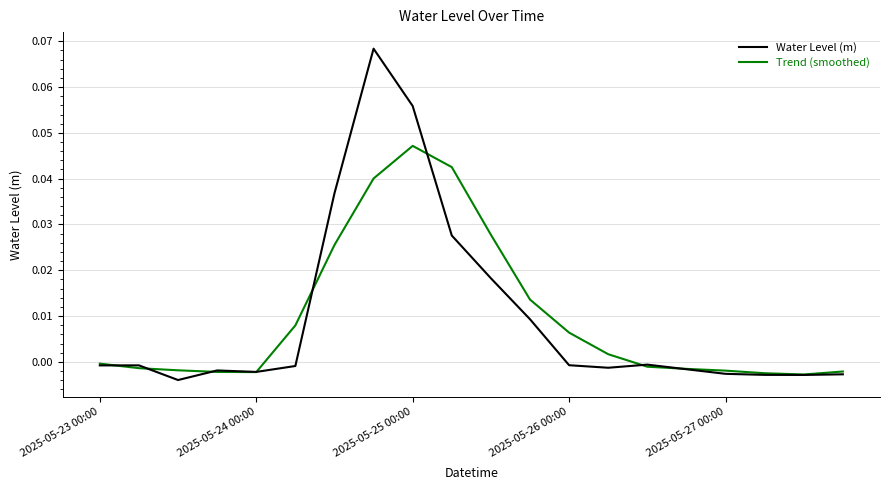

How many lines are shown in the chart?

2